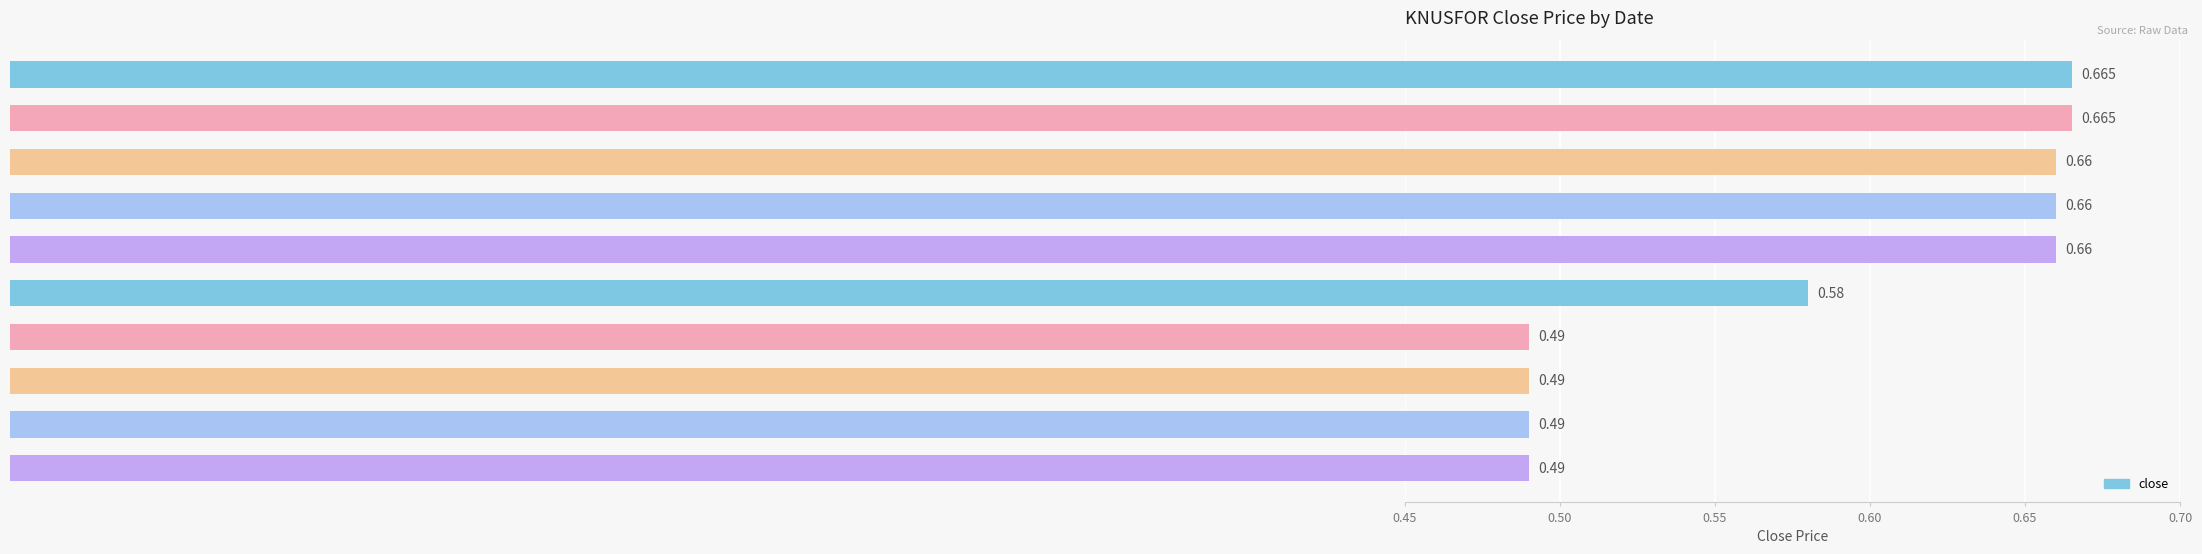

How many categories are shown in the chart?

10